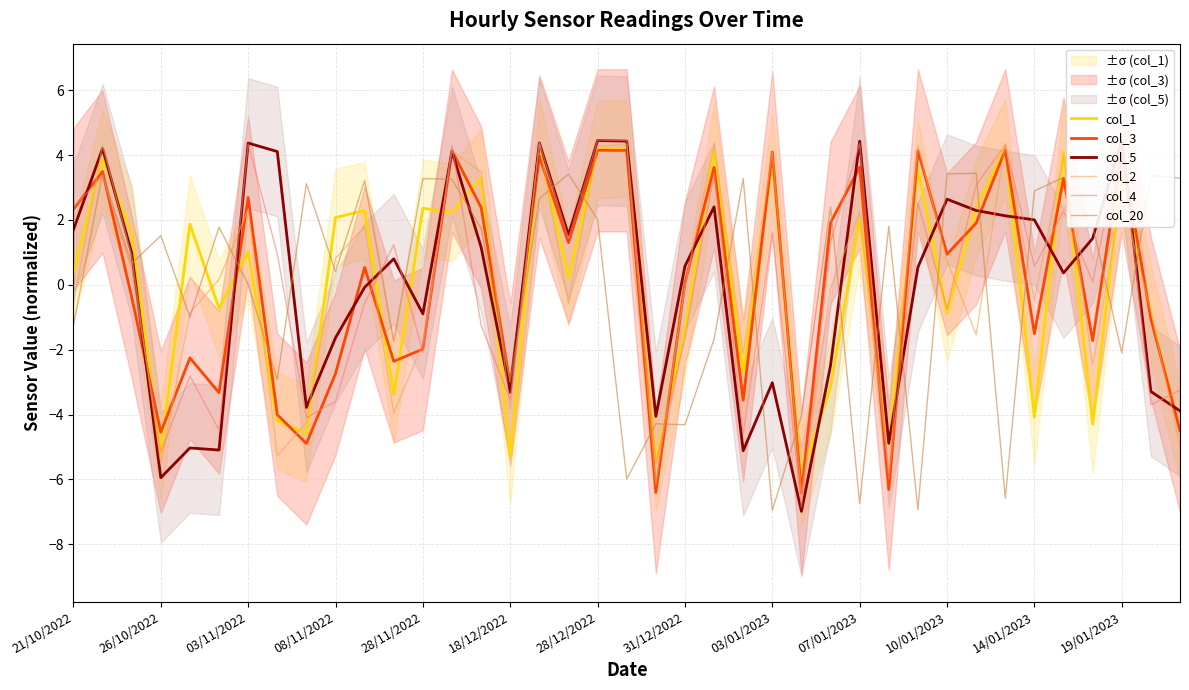

True or false: col_2 has a value of -2.5 at 19/01/2023.

False